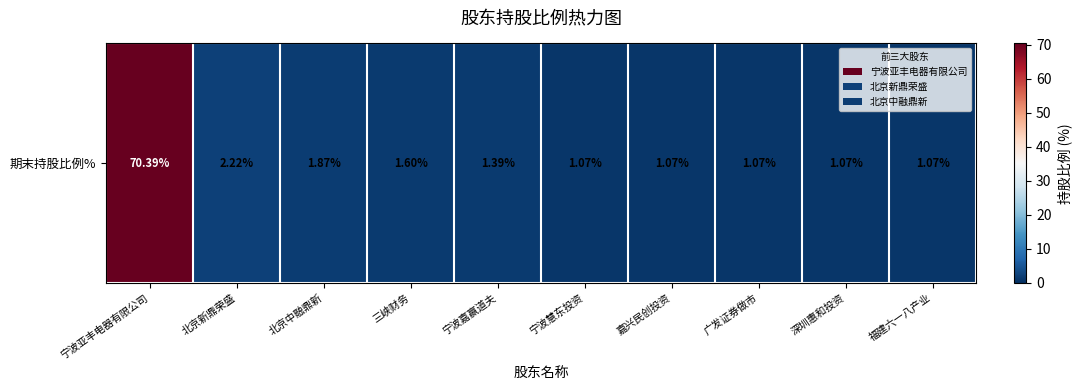

Rank the categories by value from highest to lowest.

宁波亚丰电器有限公司, 北京新鼎荣盛, 北京中融鼎新, 三峡财务, 宁波嘉赢道夫, 宁波慧东投资, 嘉兴民创投资, 广发证券做市, 深圳惠和投资, 福建六一八产业